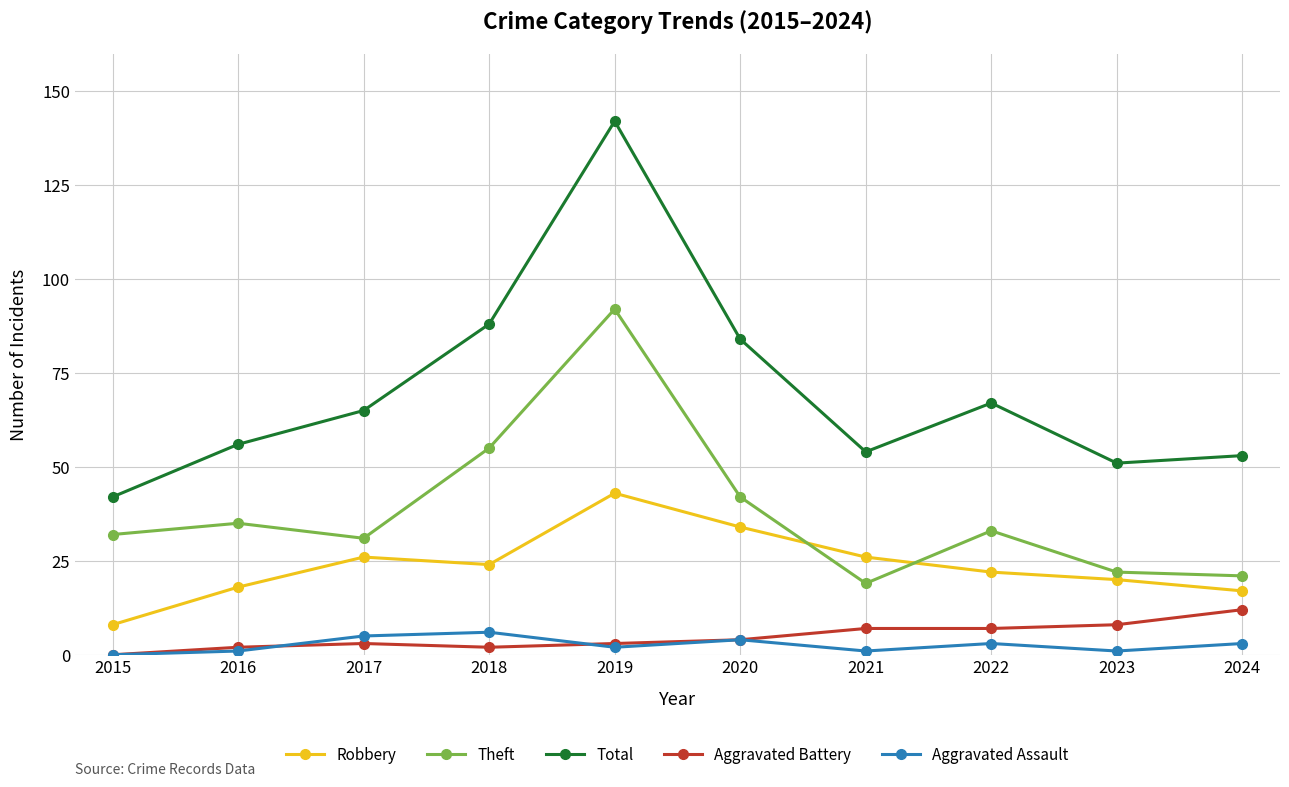

What is the sum of all Total values?

702